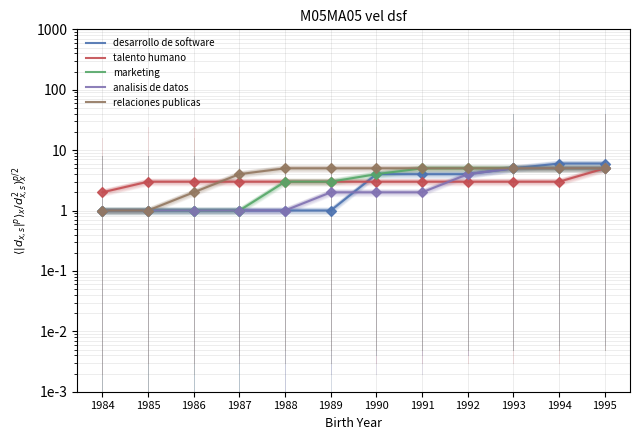

What is the total value across all series at 1989?

14